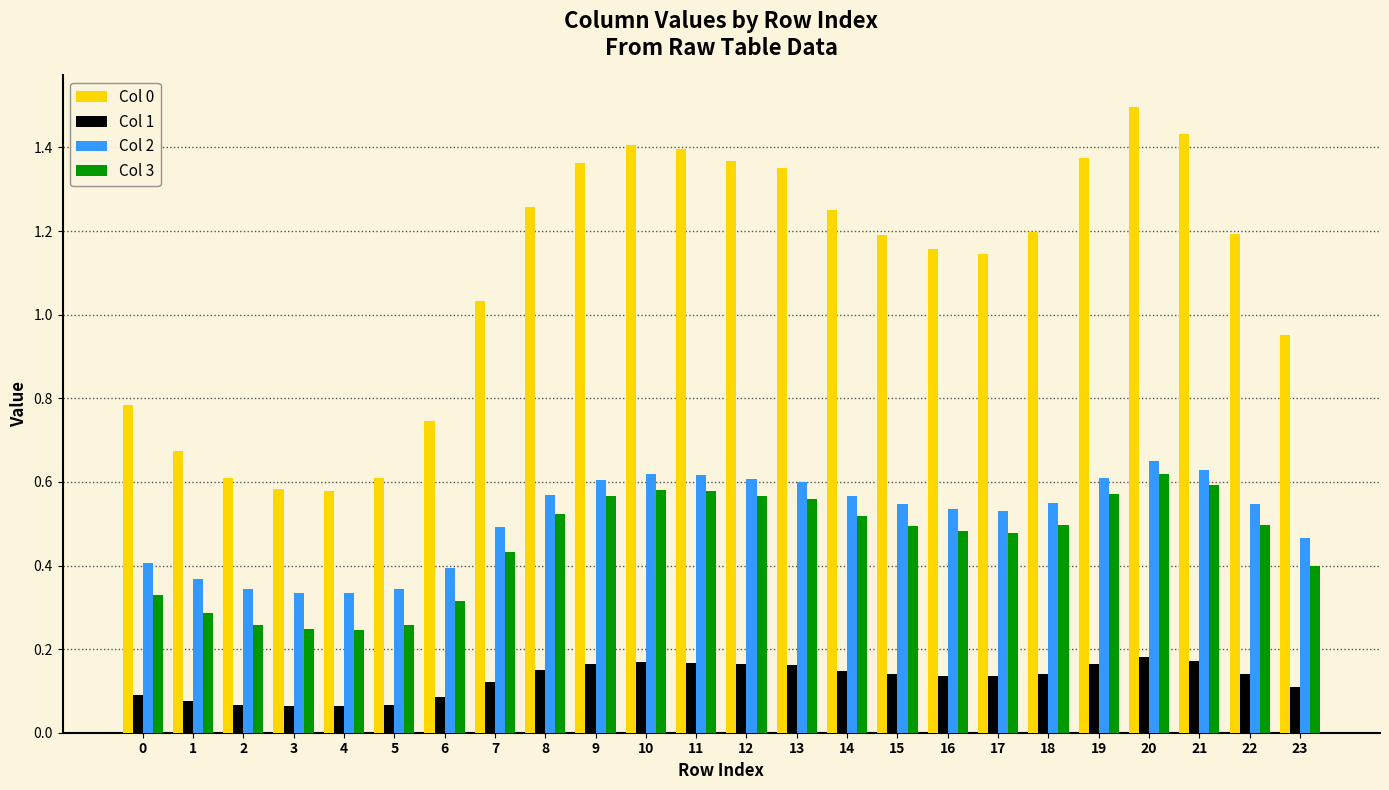

What is the total value across all series at 18?

2.4